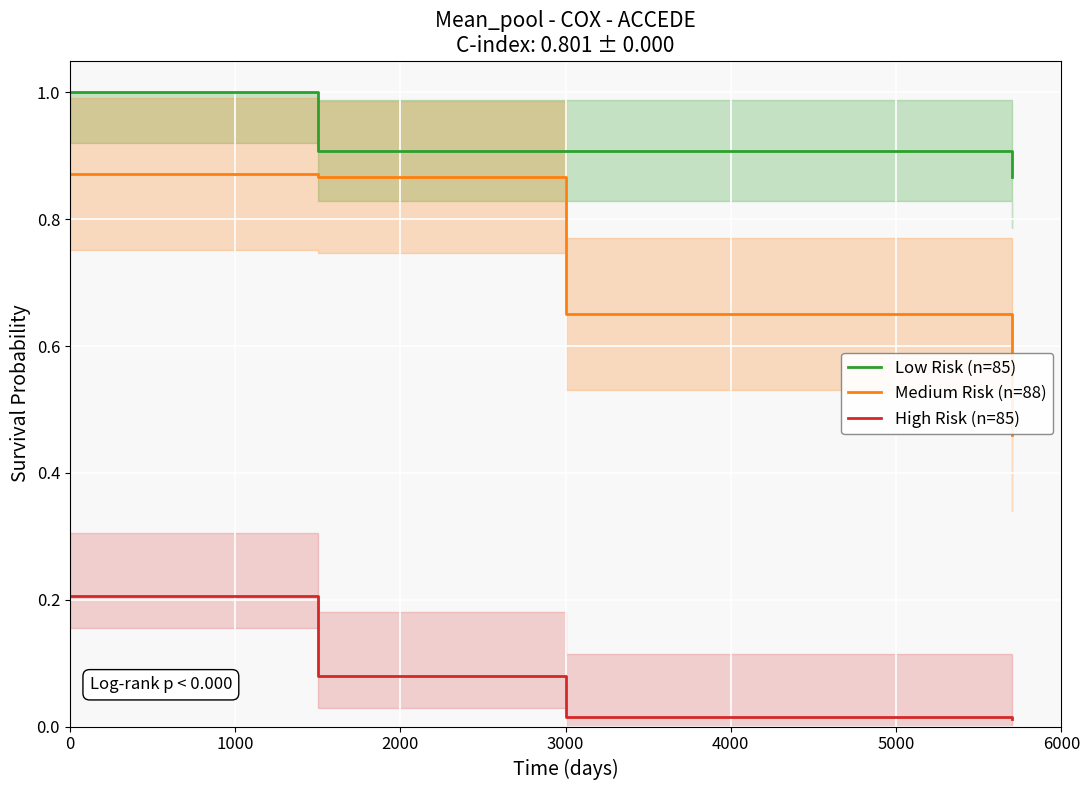

What is the difference between the second highest and second lowest values in the High Risk (n=85) series?

0.1